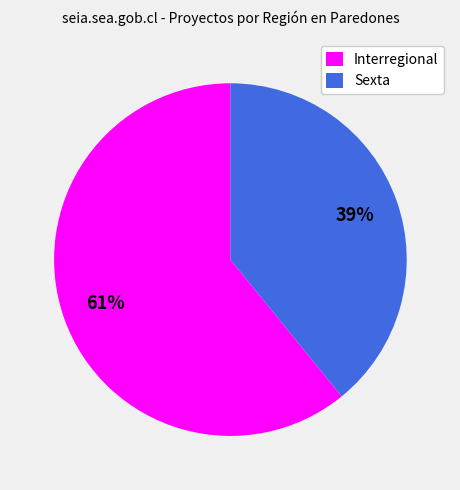

Is Interregional the majority of the pie?

Yes